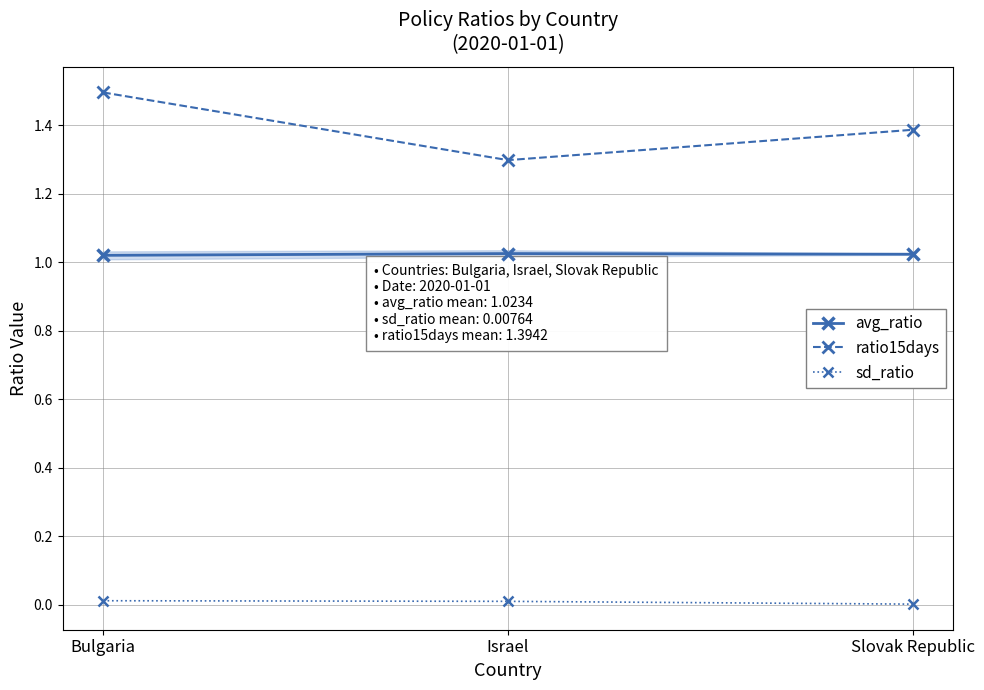

What is the sum of all ratio15days values?

4.2